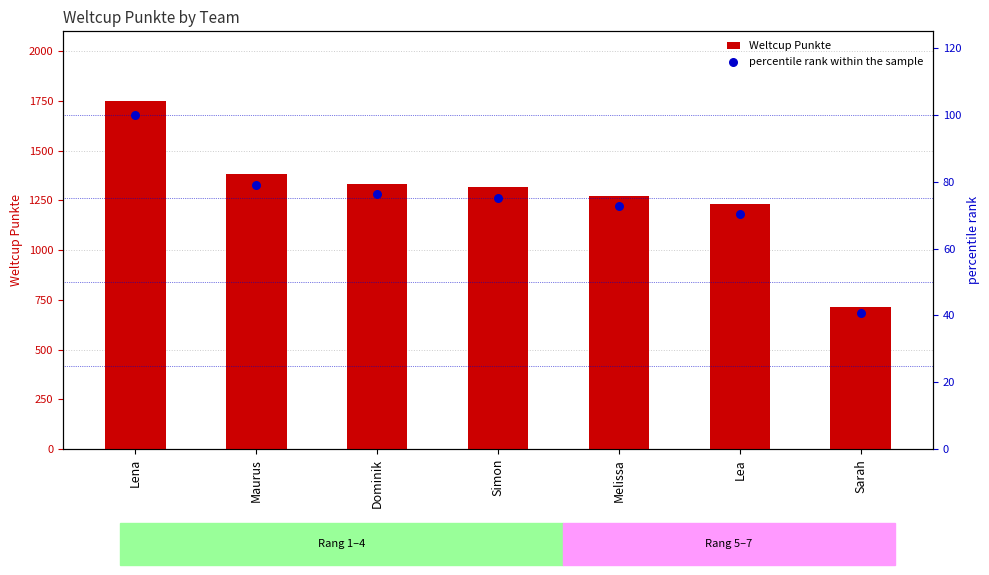

Which series has the widest spread of Y values?

Weltcup Punkte